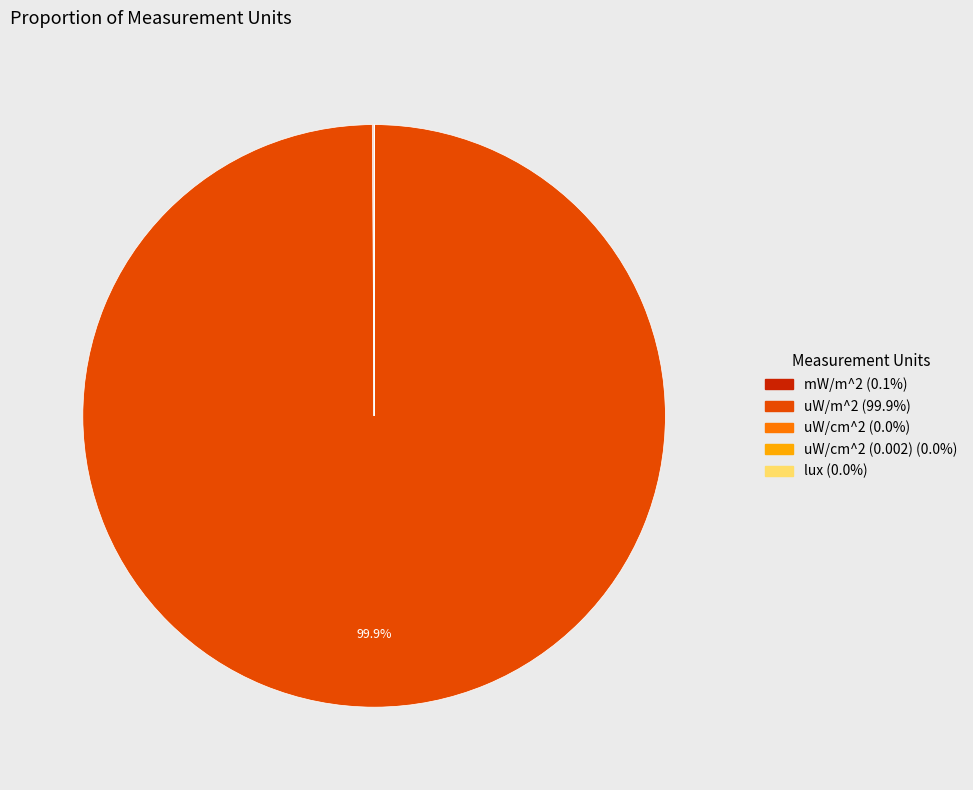

Is there any slice that represents more than half of the pie?

Yes